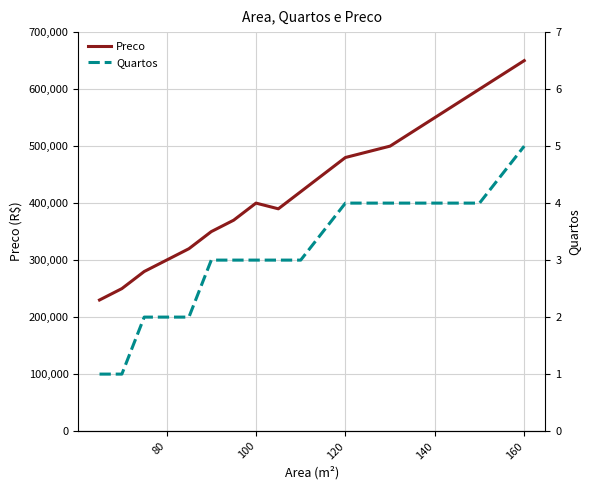

What is the highest value of the Preco series?

650000